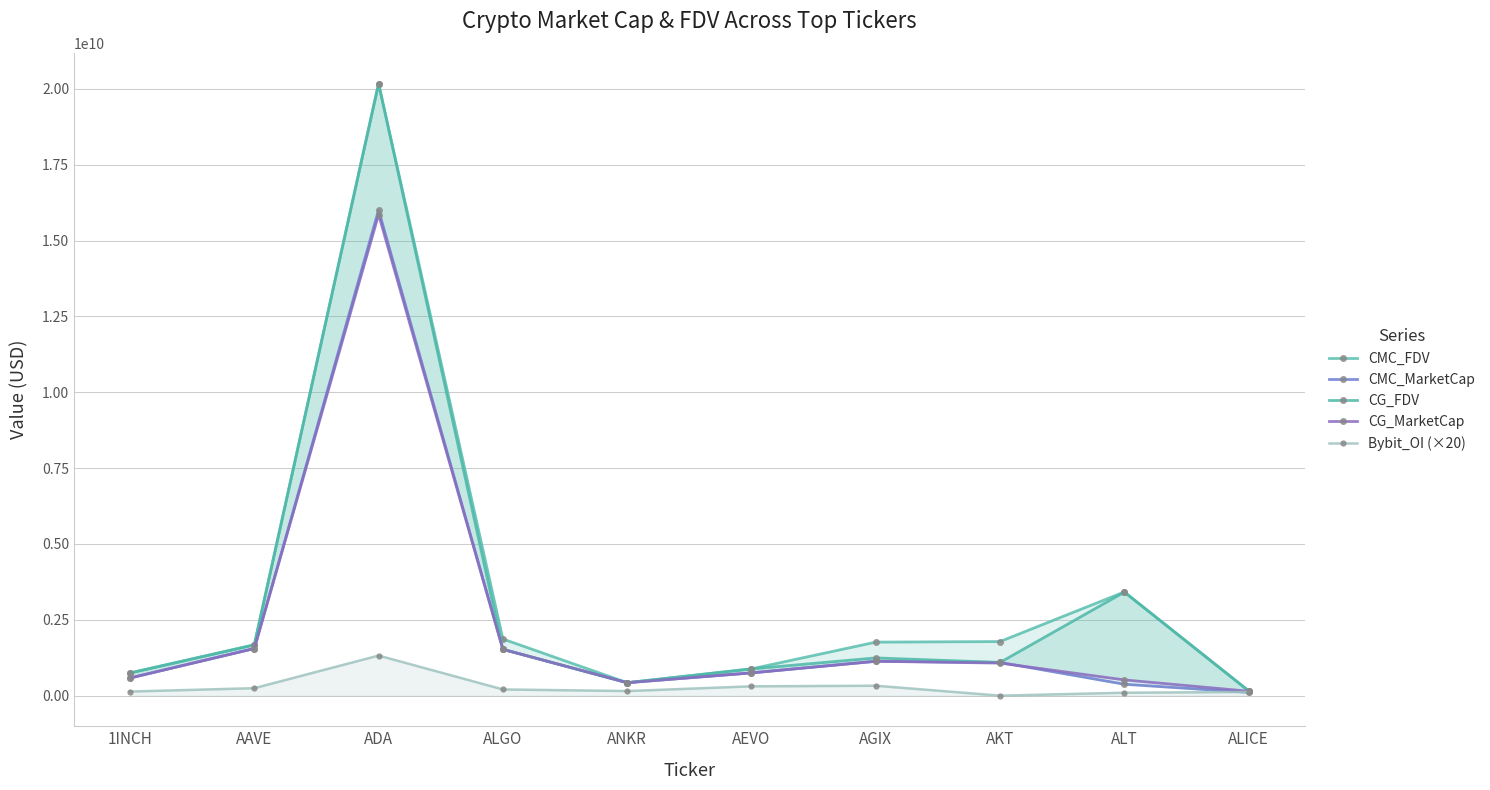

Which has a higher value, ANKR or ADA?

ADA